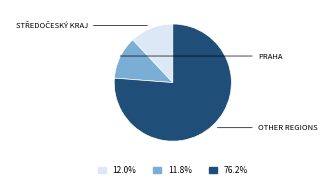

Is there any slice that represents more than half of the pie?

Yes